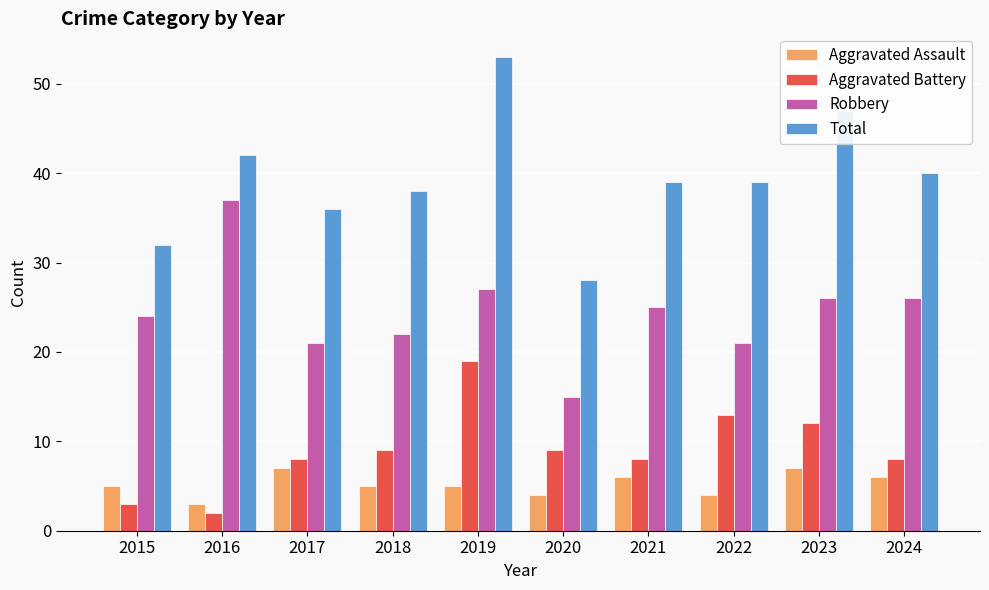

At 2023, list the series in order from largest to smallest.

Total, Robbery, Aggravated Battery, Aggravated Assault